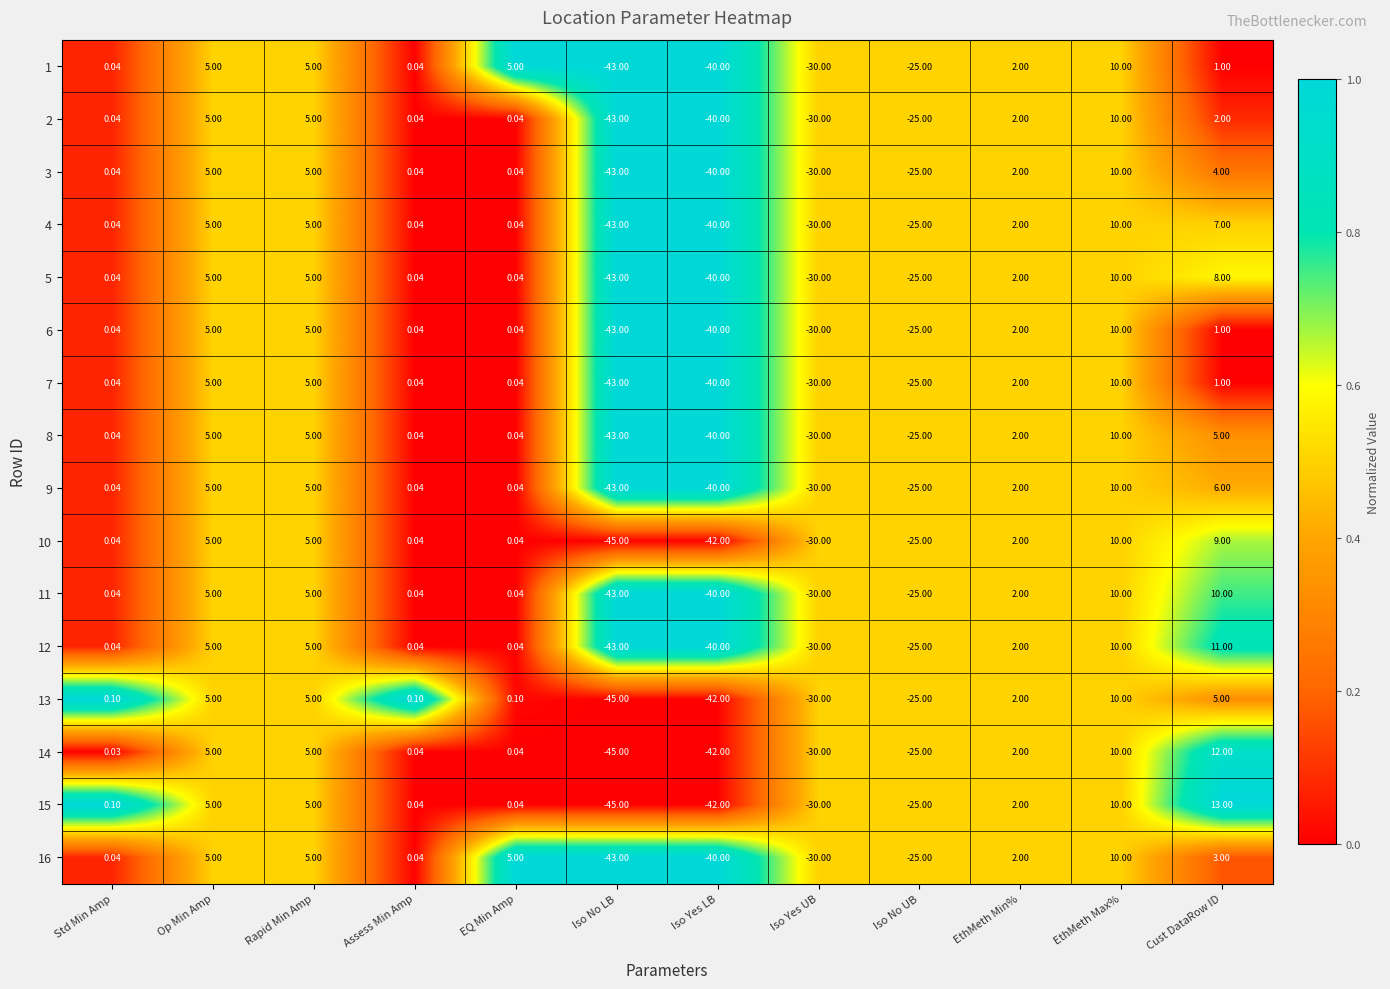

Is the value of 4 at Std Min Amp greater than the value of 3 at Op Min Amp?

No